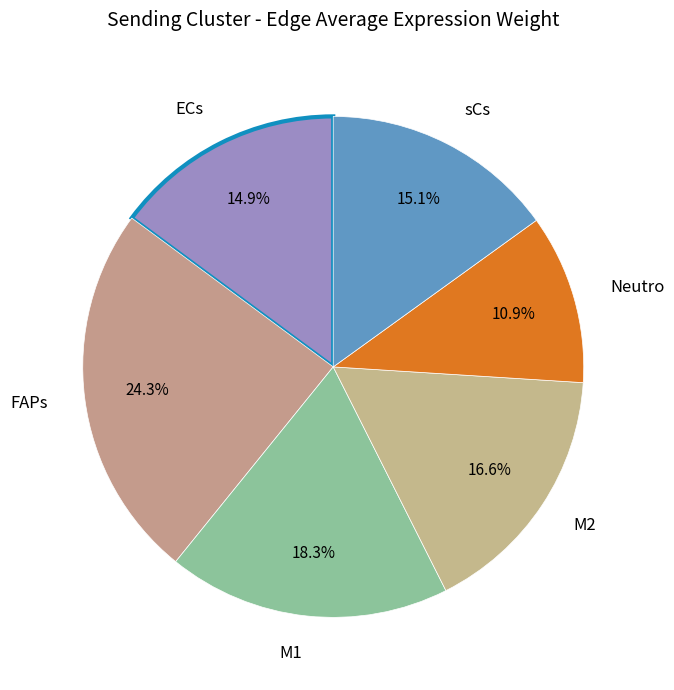

Count the number of slices in the pie.

6